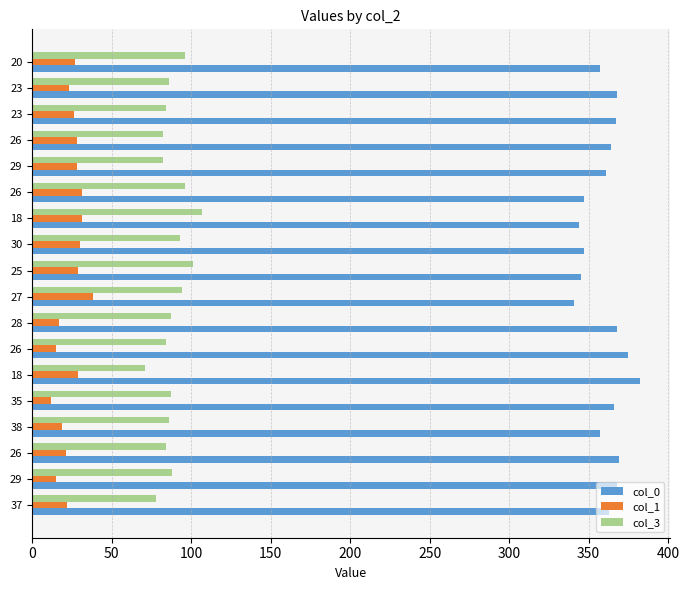

How many values in the col_1 series are below 27?

9